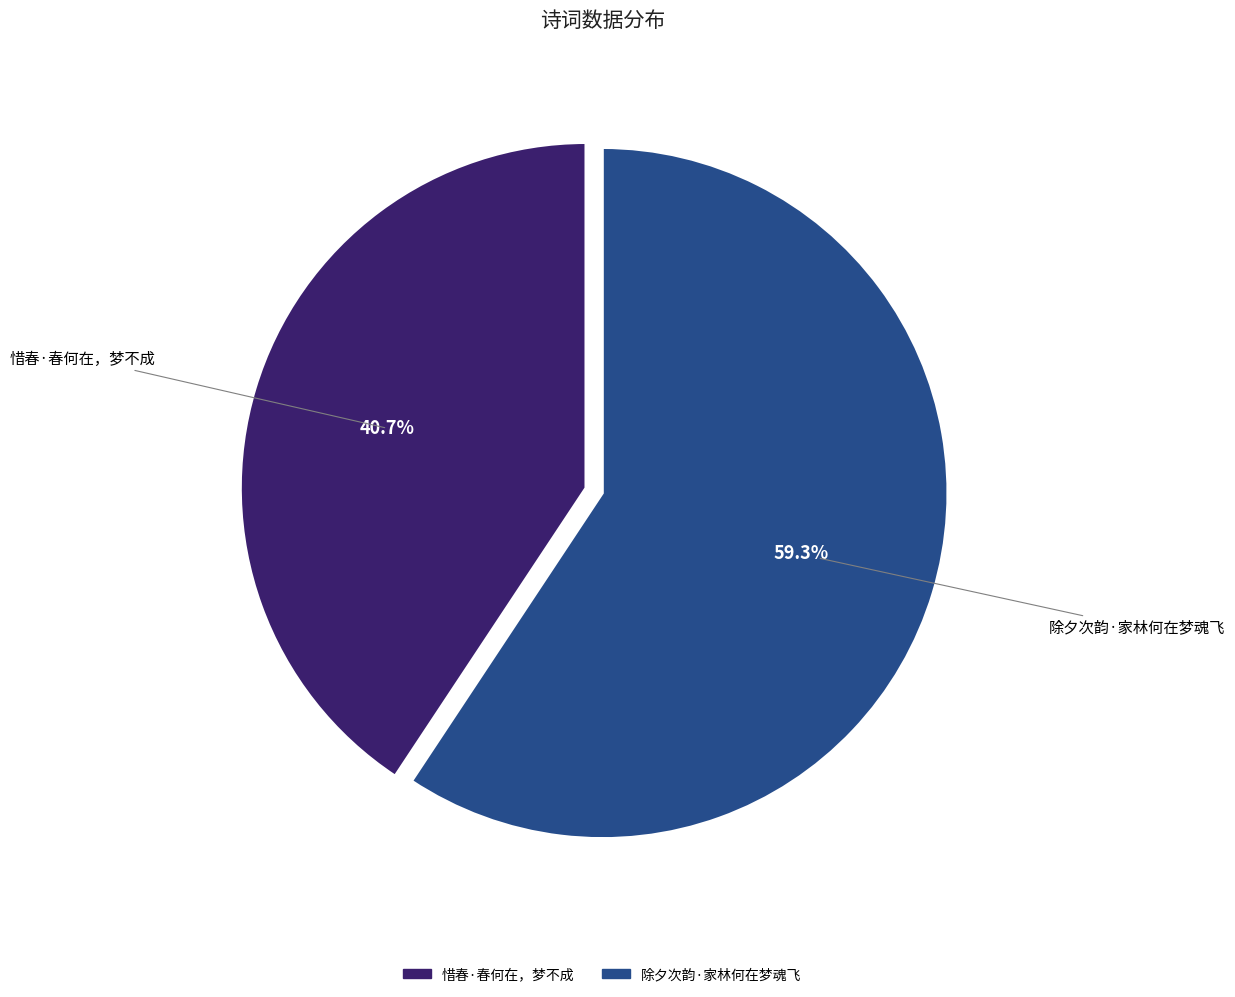

What is the ratio of the value at 惜春·春何在，梦不成 to the value at 除夕次韵·家林何在梦魂飞?

0.7